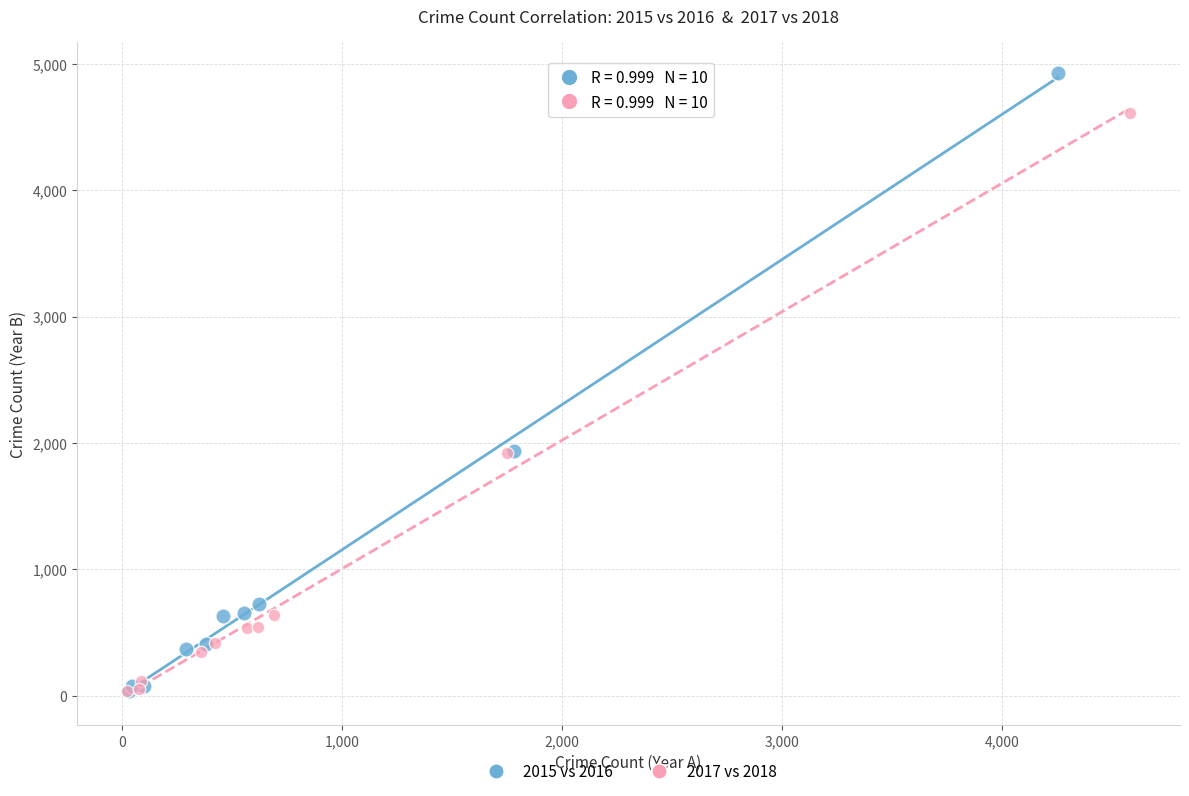

Which series has the largest Y range (max minus min)?

2015 vs 2016